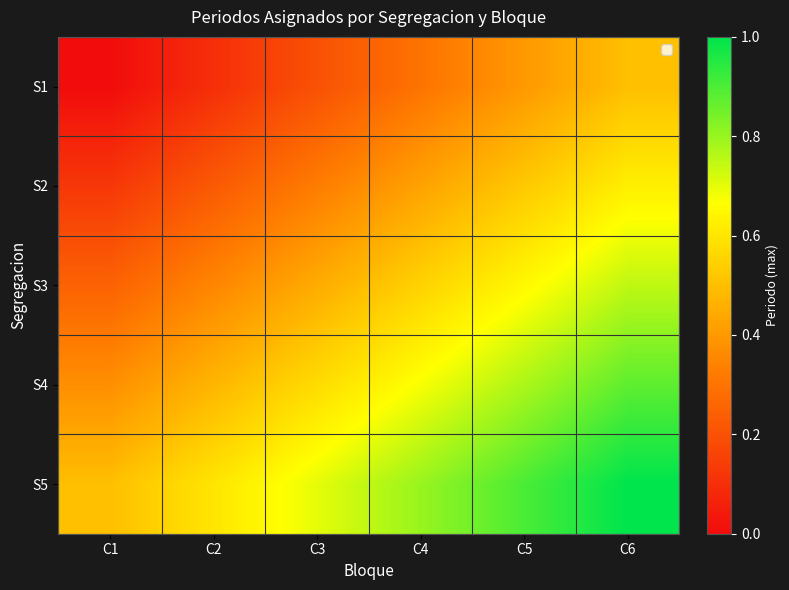

At which category is the sum across all series the highest?

C6